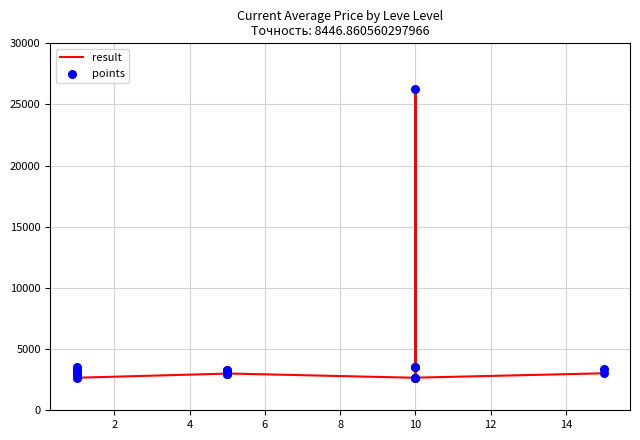

Which series has the largest Y range (max minus min)?

result